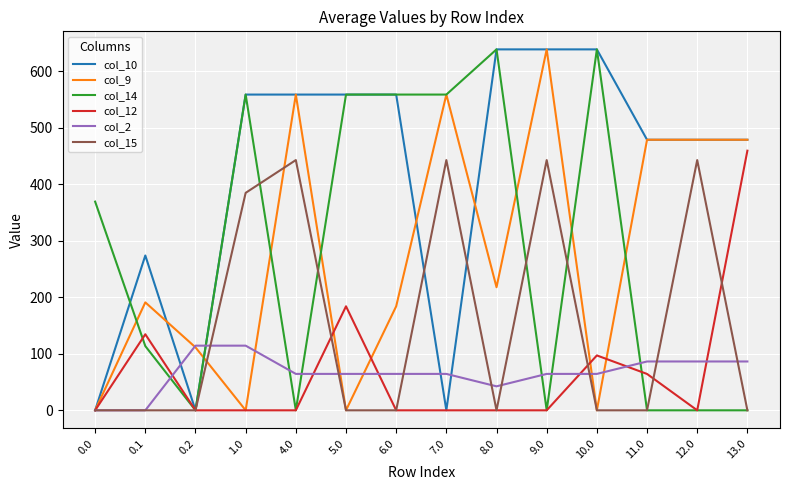

What is the spread (max minus min) of values at 12.0?

479.0